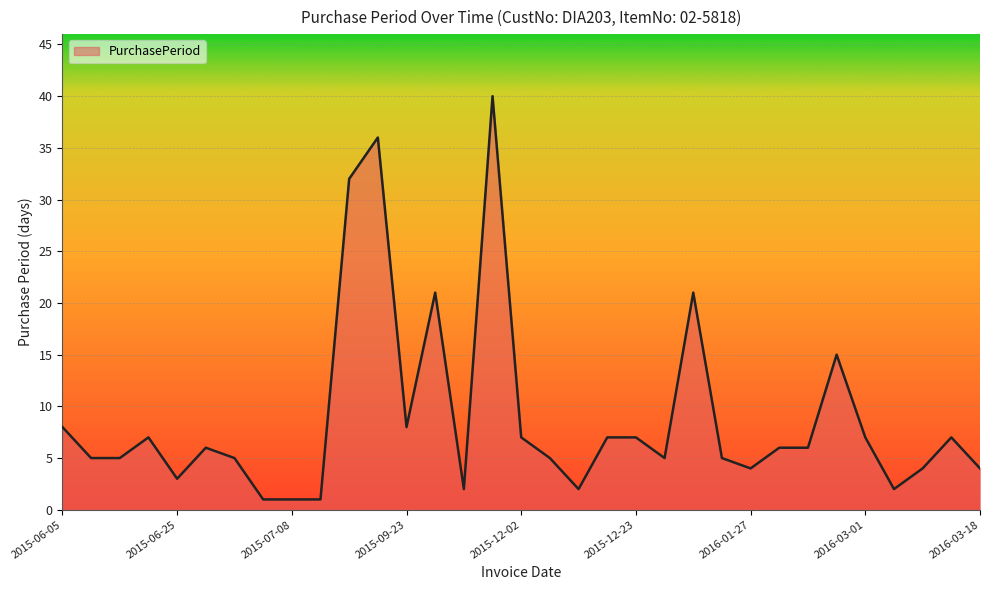

What is the difference between the maximum and minimum values?

39